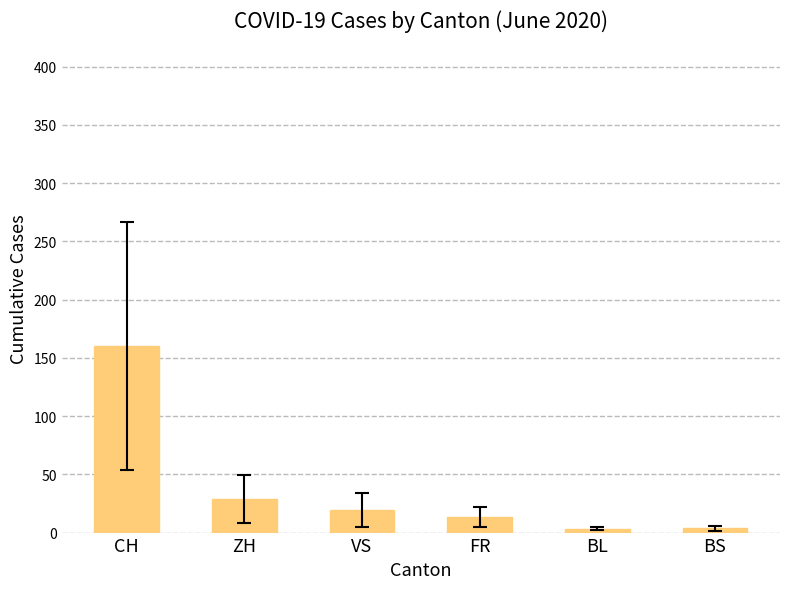

Which has a higher value, VS or FR?

VS